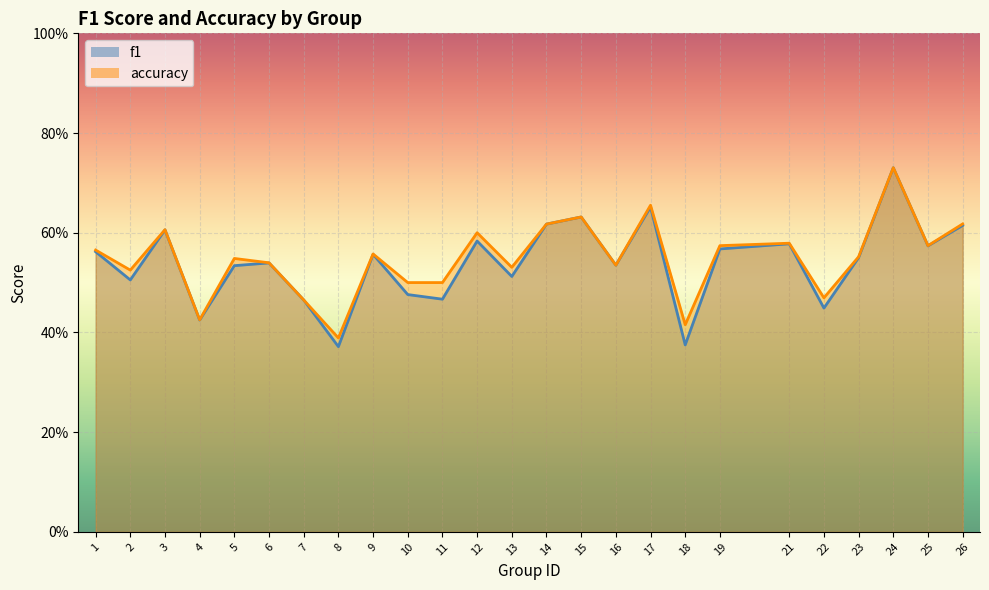

Between 9 and 17, which series saw the biggest shift?

accuracy